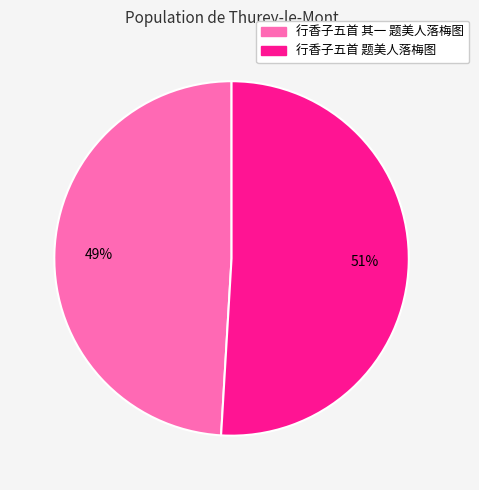

Rank the categories by value from lowest to highest.

行香子五首 其一 题美人落梅图, 行香子五首 题美人落梅图